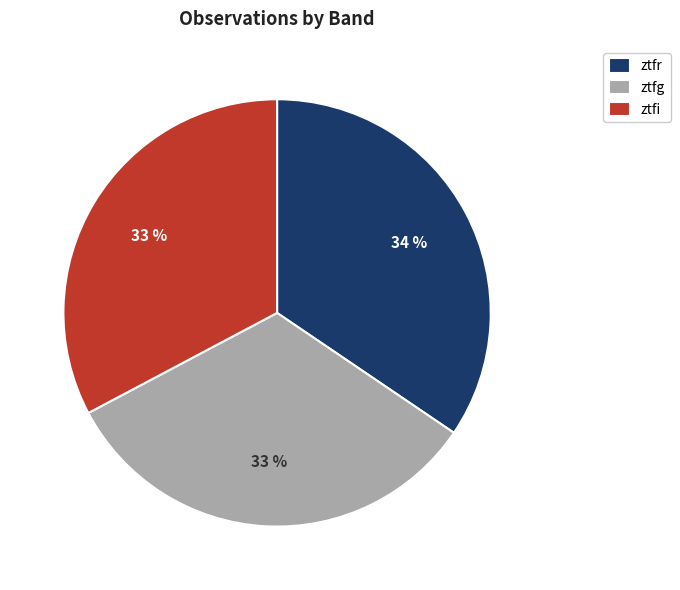

To the nearest percent, what portion does ztfr represent?

34%